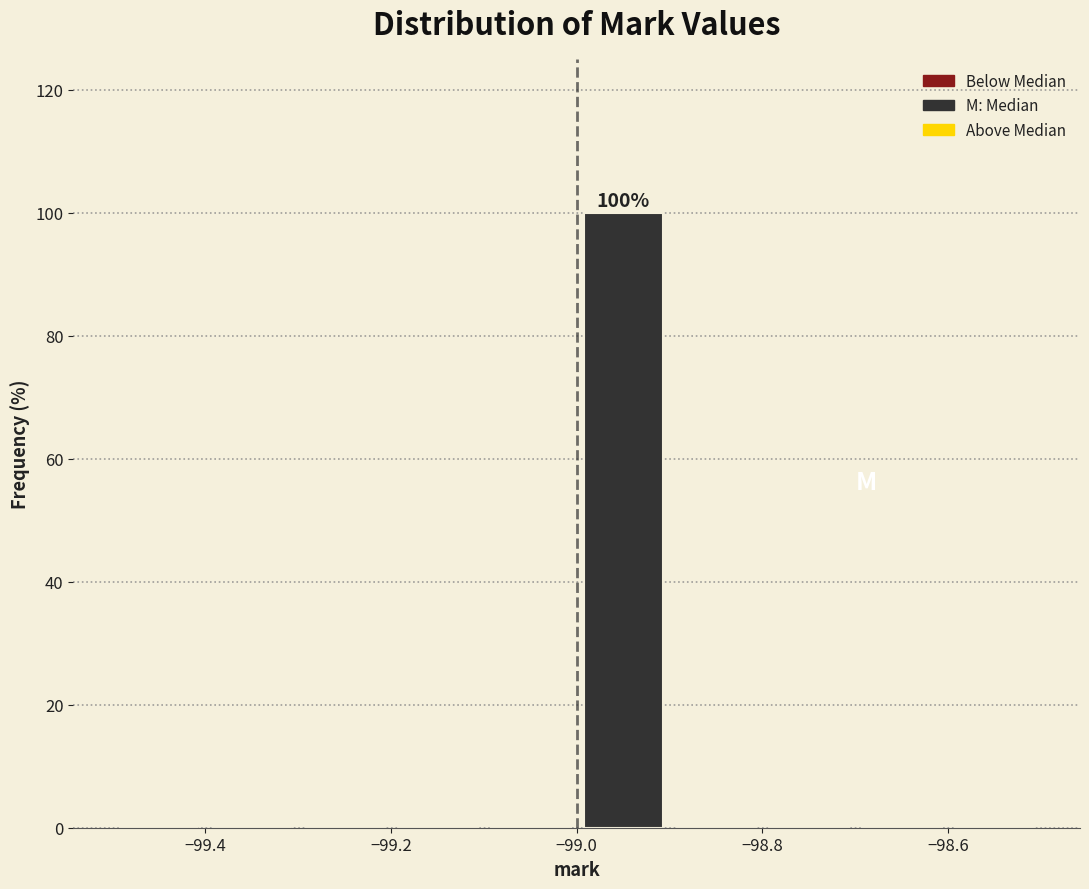

Over which range of the x-axis is the bar tallest?

-99.0 to -98.9